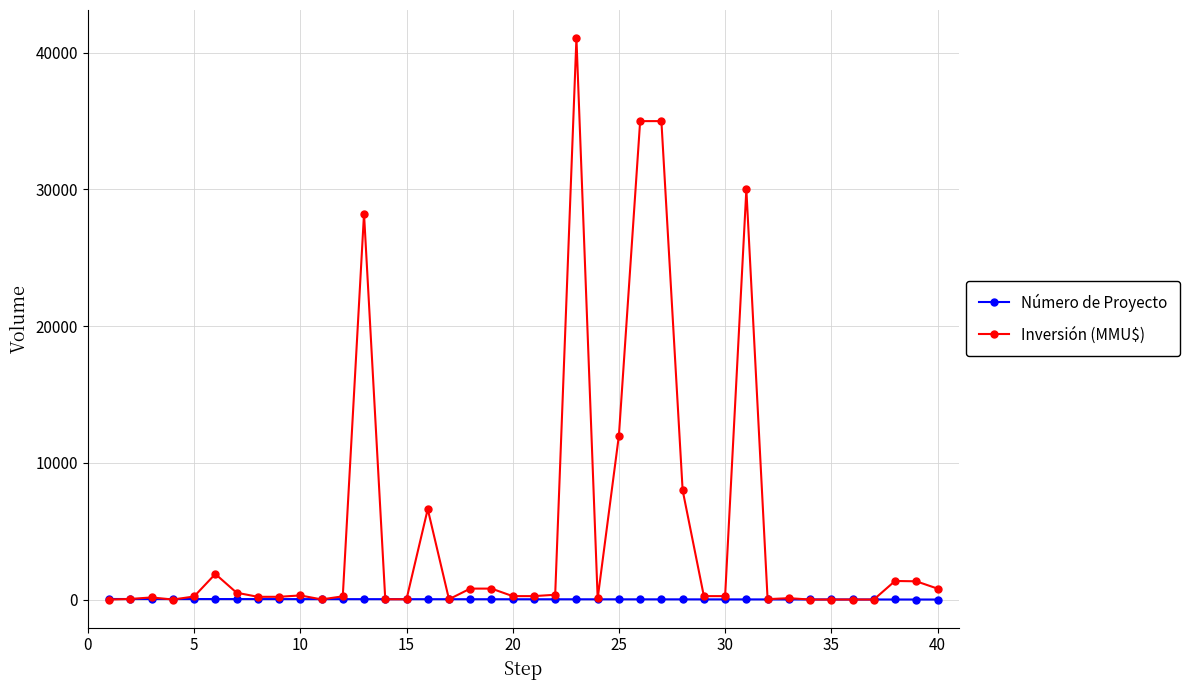

At how many categories does at least one series exceed 16499?

5